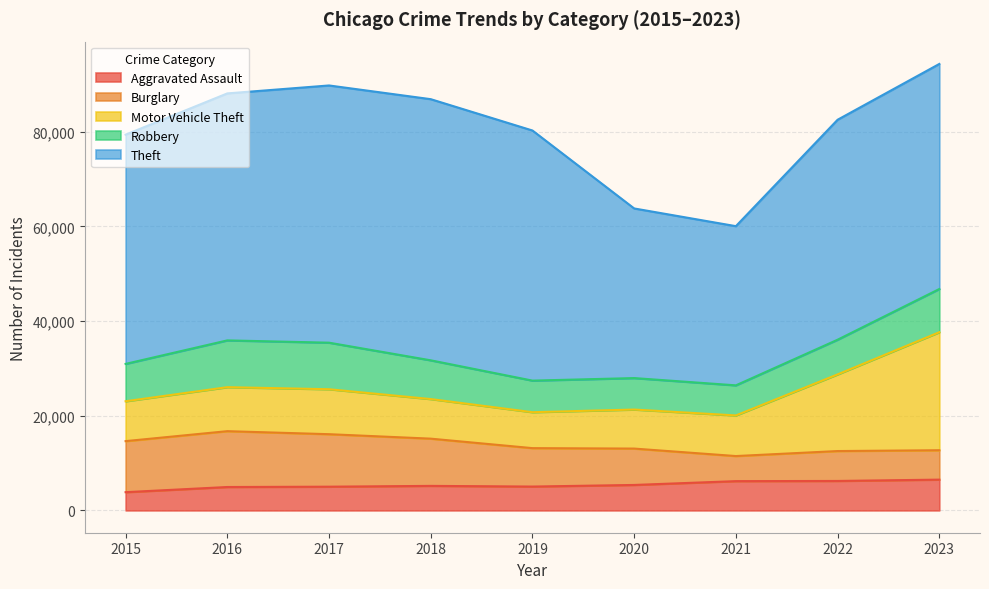

Where is Burglary nearest to the value 8550?

2019